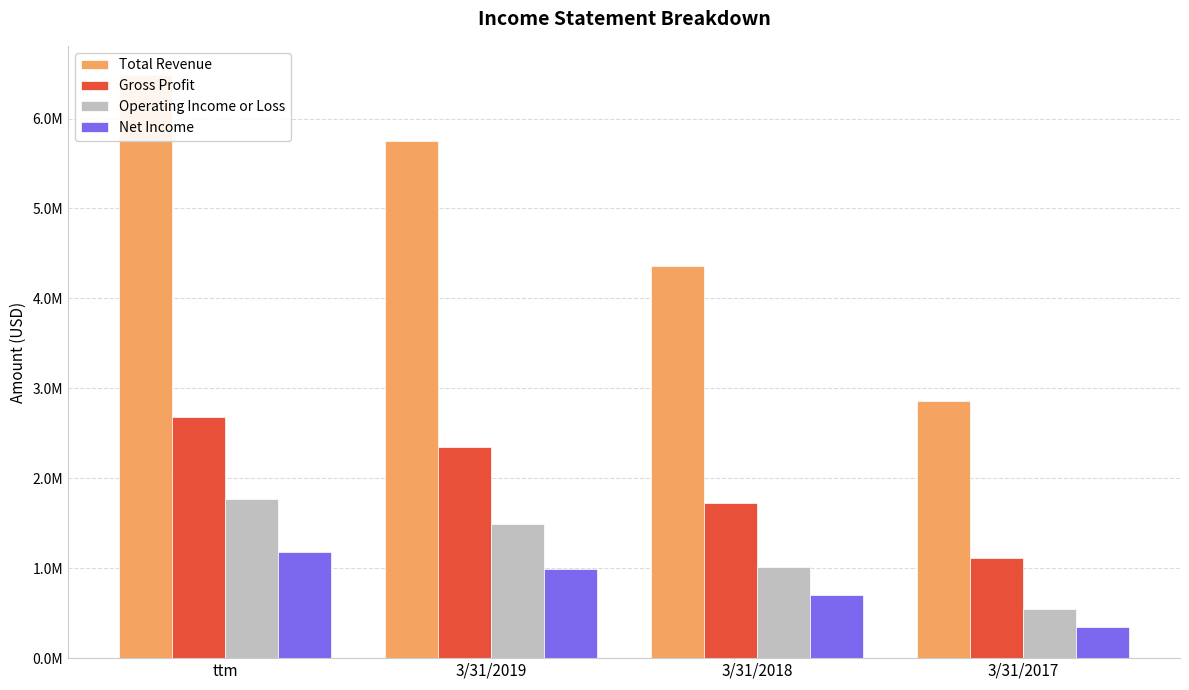

What is the difference between the Gross Profit values at ttm and 3/31/2017?

1566370